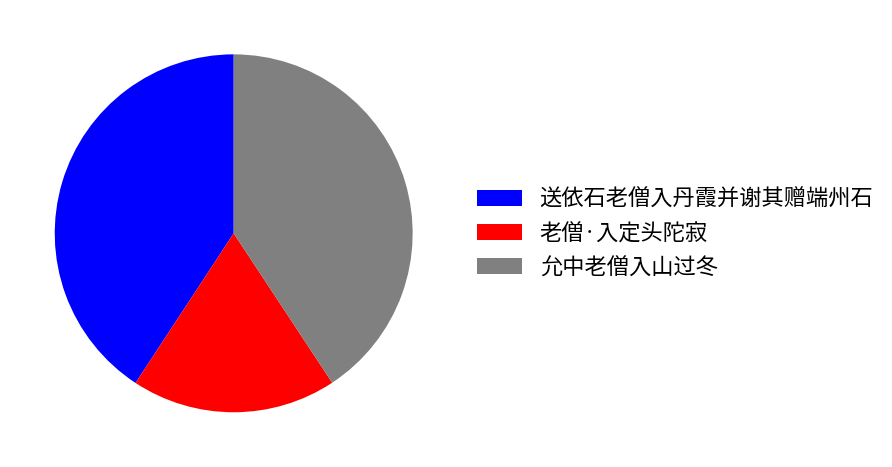

What is the smallest slice in the pie chart?

老僧·入定头陀寂